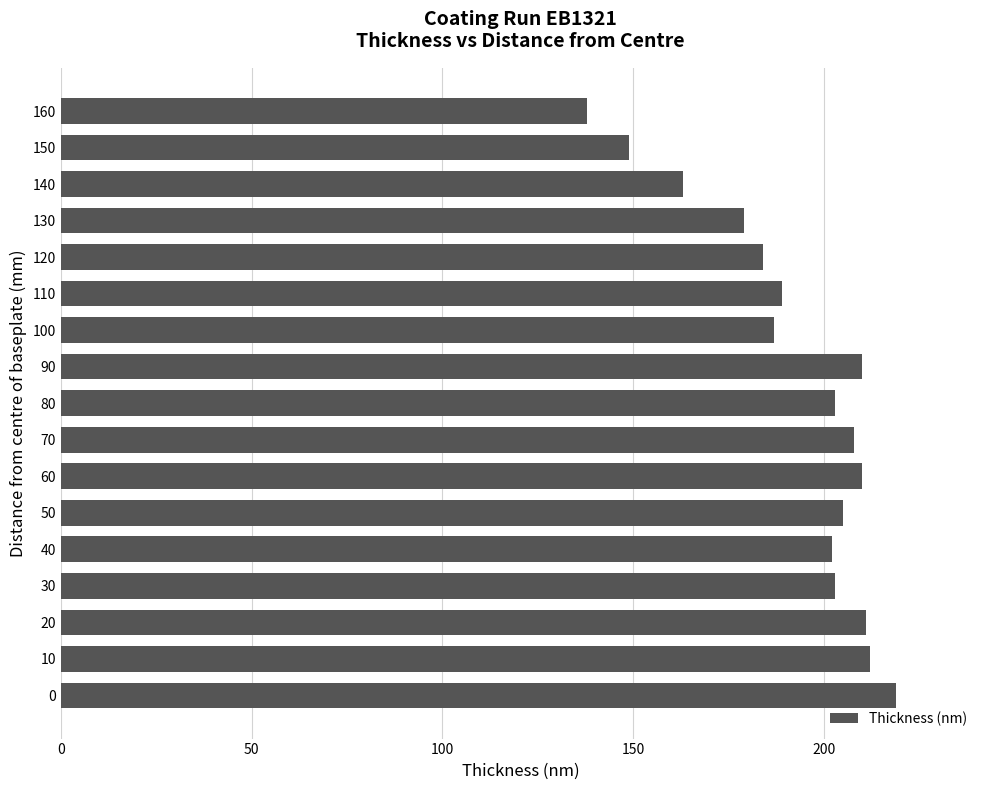

Reading bottom to top, extract all data points from this chart.

219	212	211	203	202	205	210	208	203	210	187	189	184	179	163	149	138